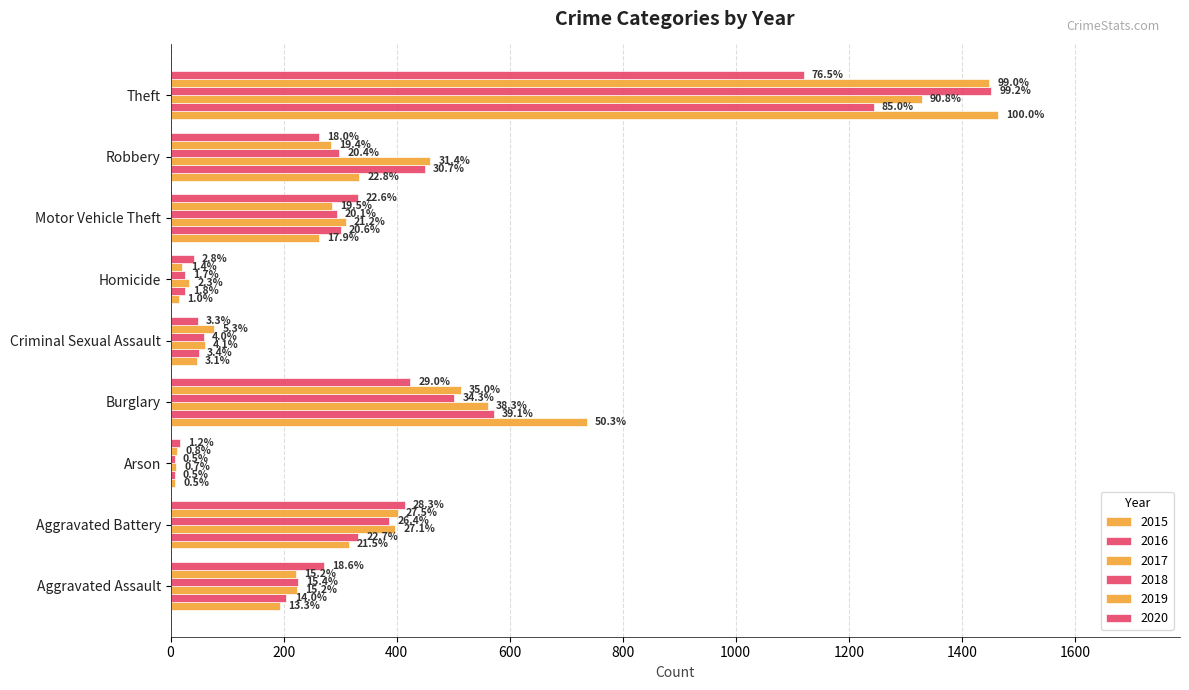

At how many categories does at least one series exceed 481?

2